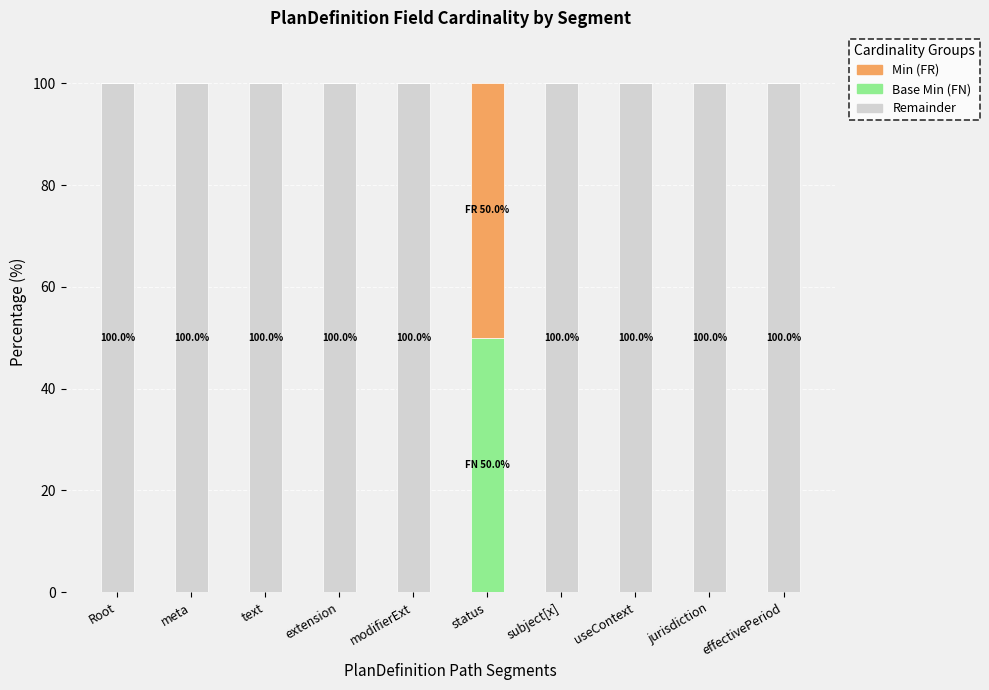

Reading right to left, transcribe the values for Remainder.

effectivePeriod=100	jurisdiction=100	useContext=100	subject[x]=100	status=0	modifierExt=100	extension=100	text=100	meta=100	Root=100